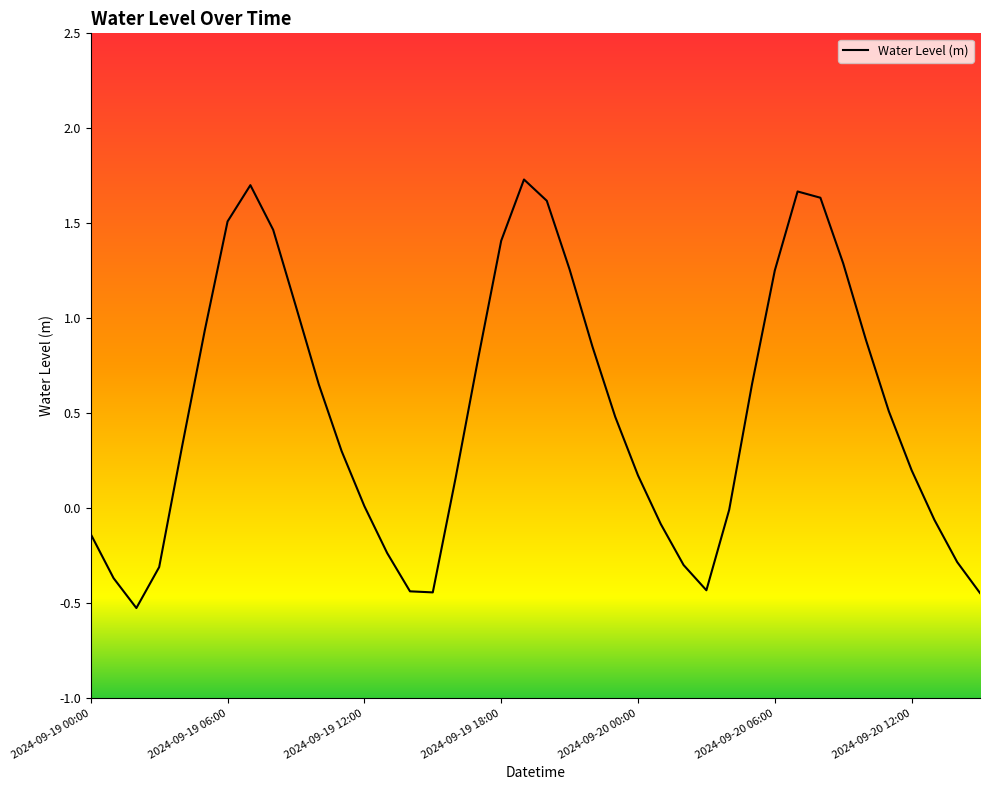

What is the difference between the maximum and minimum values?

2.3